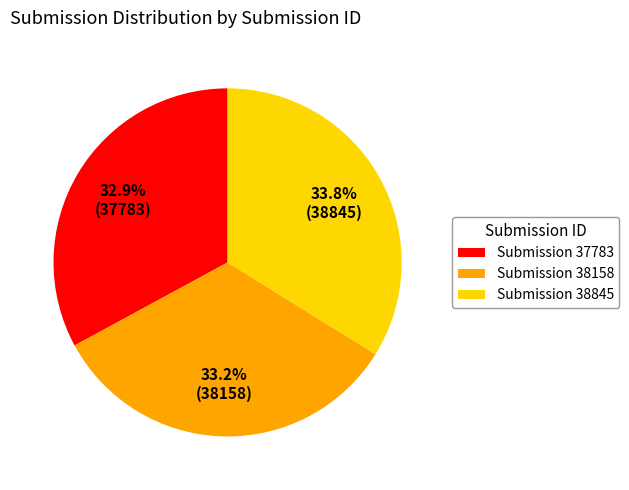

Is there any slice that represents more than half of the pie?

No